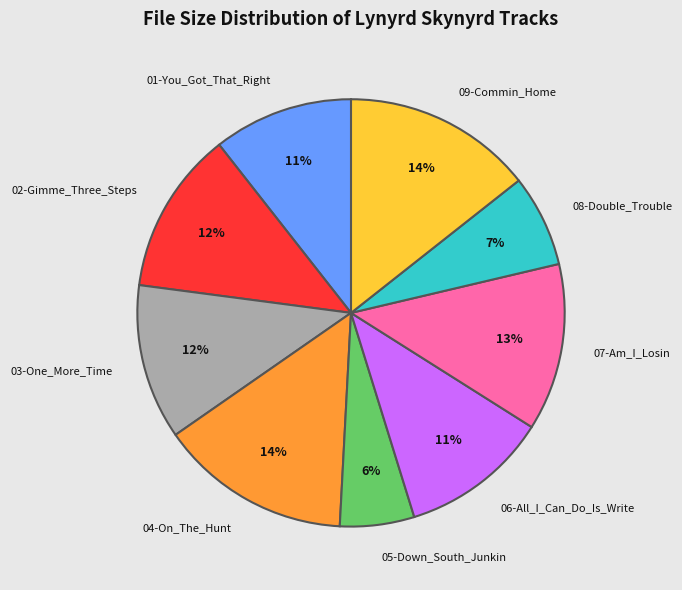

Count the number of slices in the pie.

9